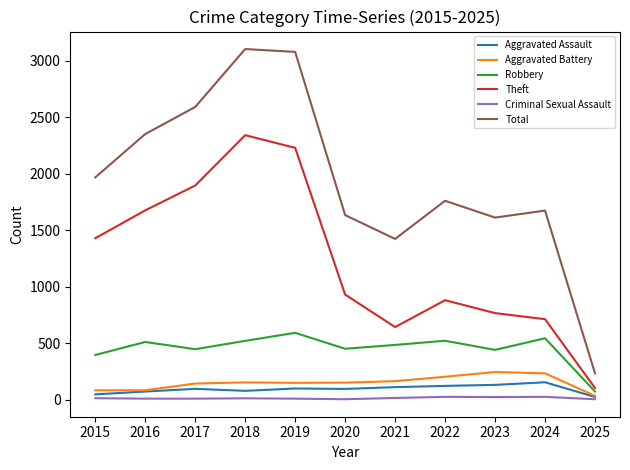

What are all the series names shown in the legend?

Aggravated Assault, Aggravated Battery, Robbery, Theft, Criminal Sexual Assault, Total